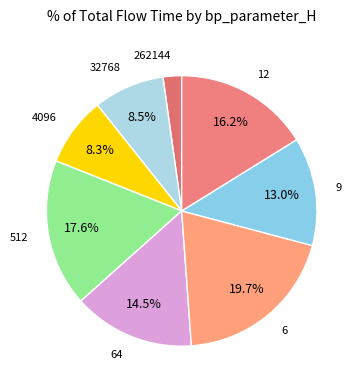

How many slices are in this pie chart?

8